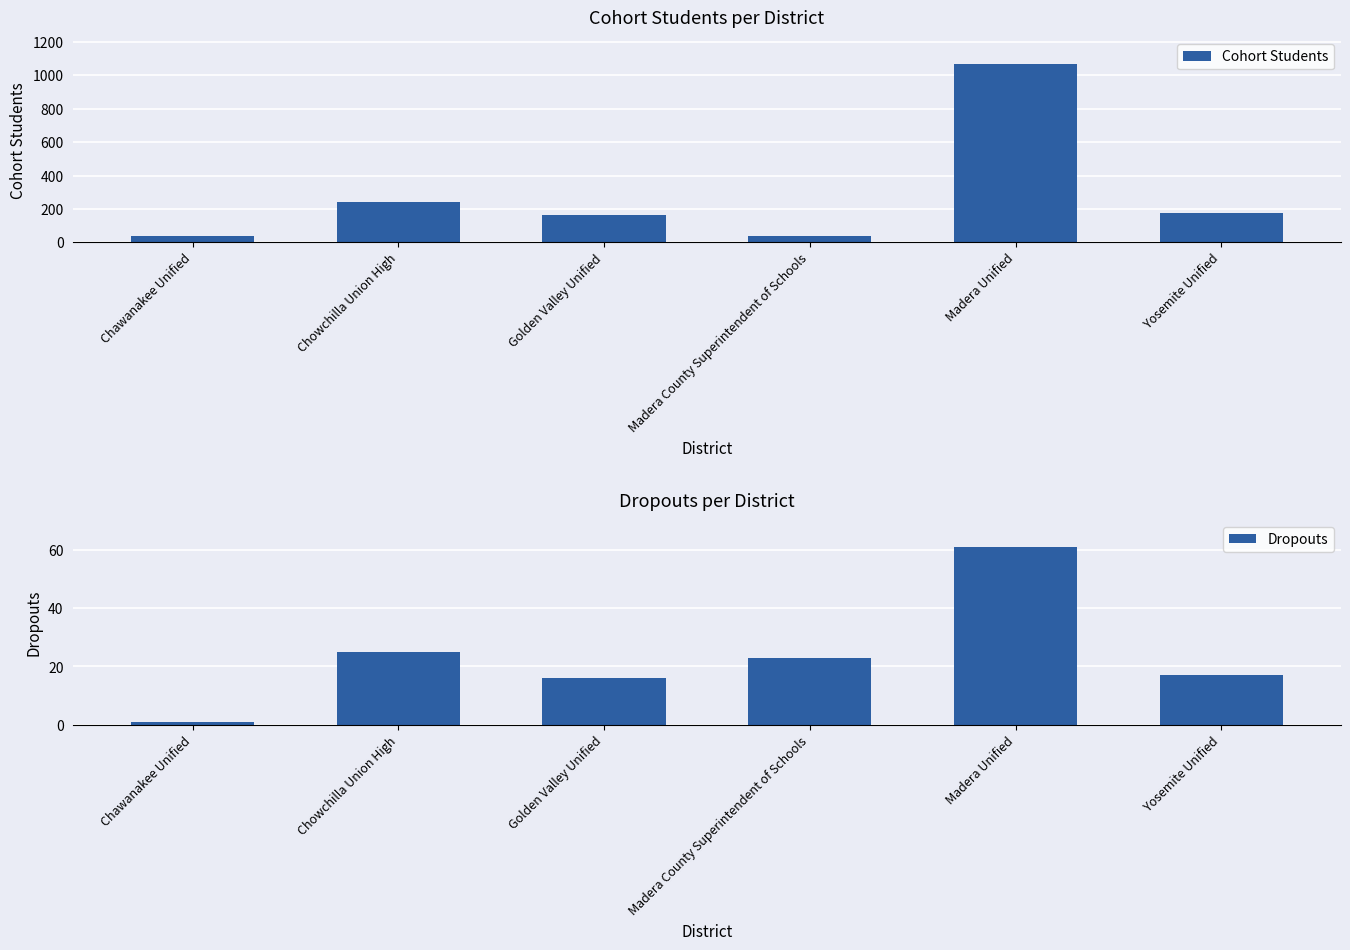

At which category is the sum across all series the highest?

Madera Unified